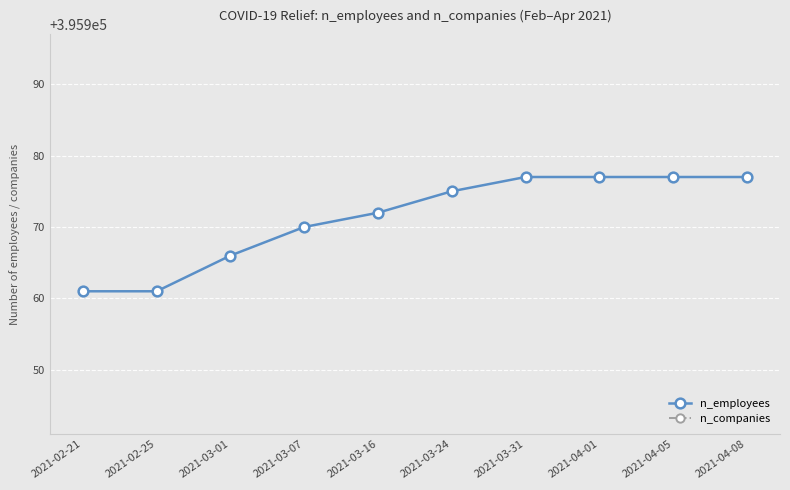

Reading left to right, list all the values displayed in this chart.

n_employees: 2021-02-21=395961	2021-02-25=395961	2021-03-01=395966	2021-03-07=395970	2021-03-16=395972	2021-03-24=395975	2021-03-31=395977	2021-04-01=395977	2021-04-05=395977	2021-04-08=395977
n_companies: 2021-02-21=75137	2021-02-25=75137	2021-03-01=75139	2021-03-07=75141	2021-03-16=75142	2021-03-24=75143	2021-03-31=75143	2021-04-01=75143	2021-04-05=75143	2021-04-08=75143